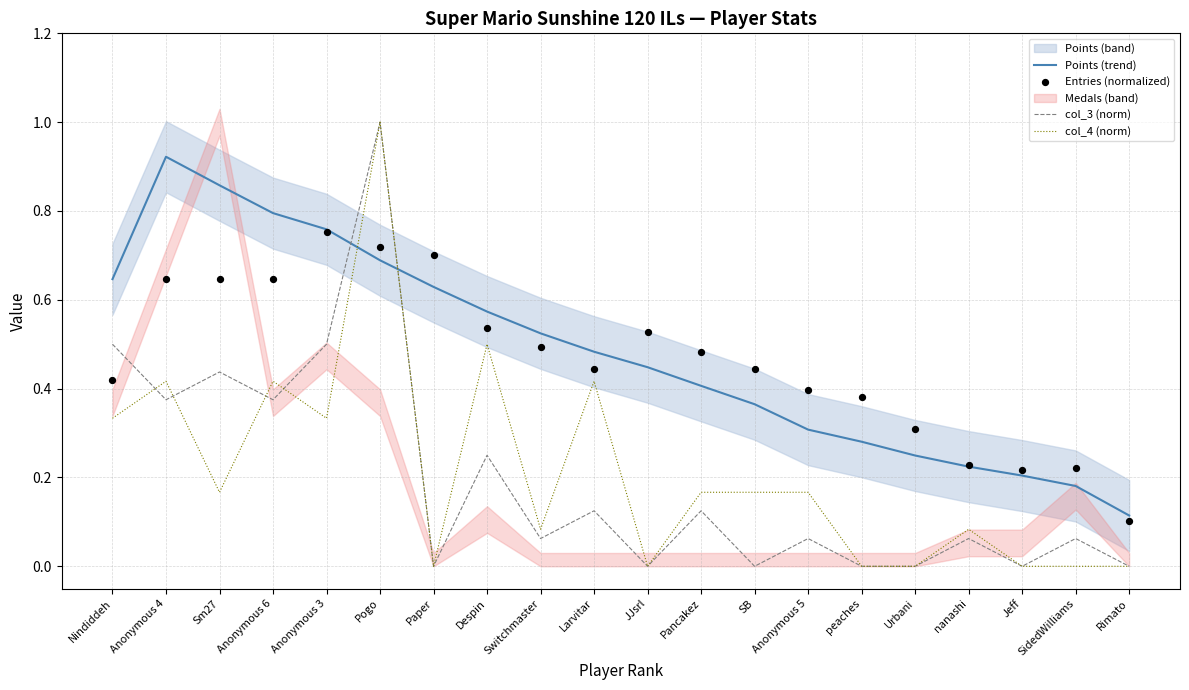

Which series has the widest spread of Y values?

col_3 (norm)